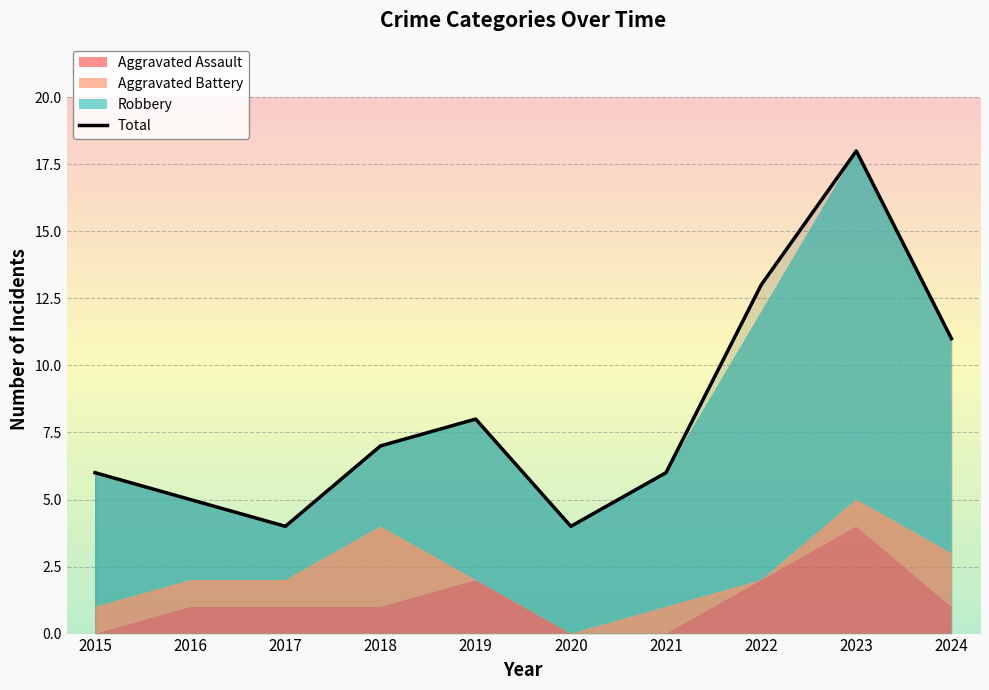

List the labels in order of value, smallest first.

2017, 2020, 2016, 2015, 2021, 2018, 2019, 2024, 2022, 2023